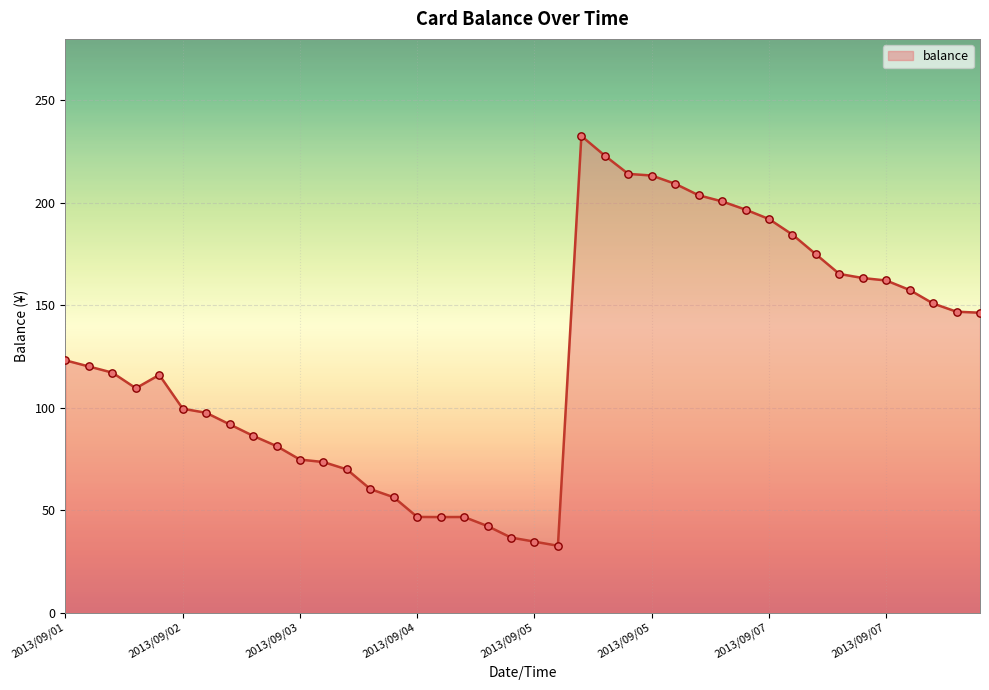

What is the smallest value displayed?

32.6